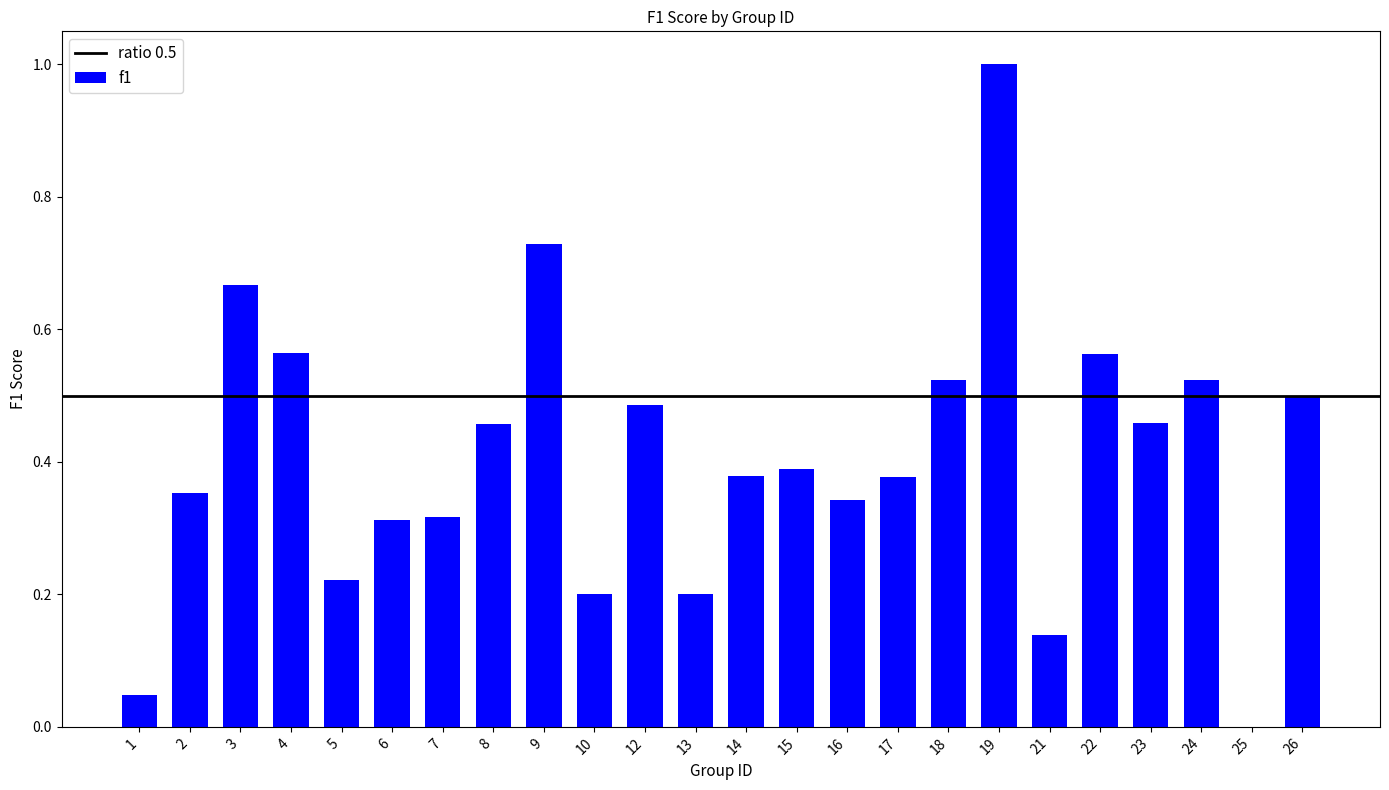

What is the sum of the values at 3 and 16?

1.0